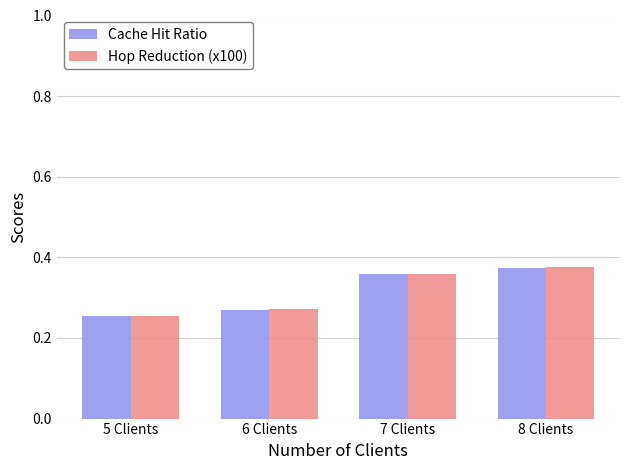

What is the difference between the Hop Reduction (x100) values at 6 Clients and 8 Clients?

0.1